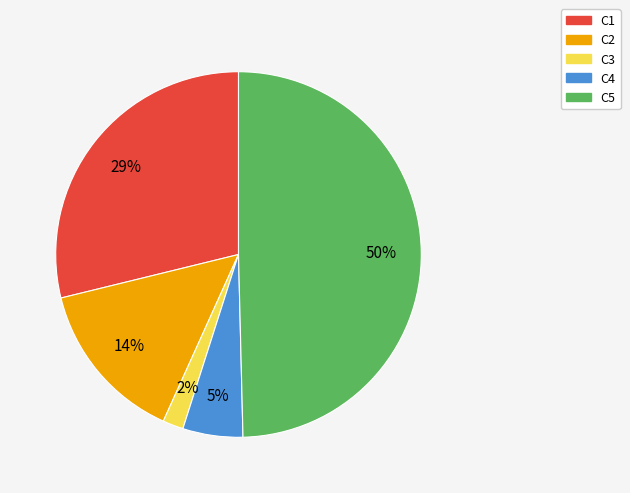

How many segments does this pie chart have?

5